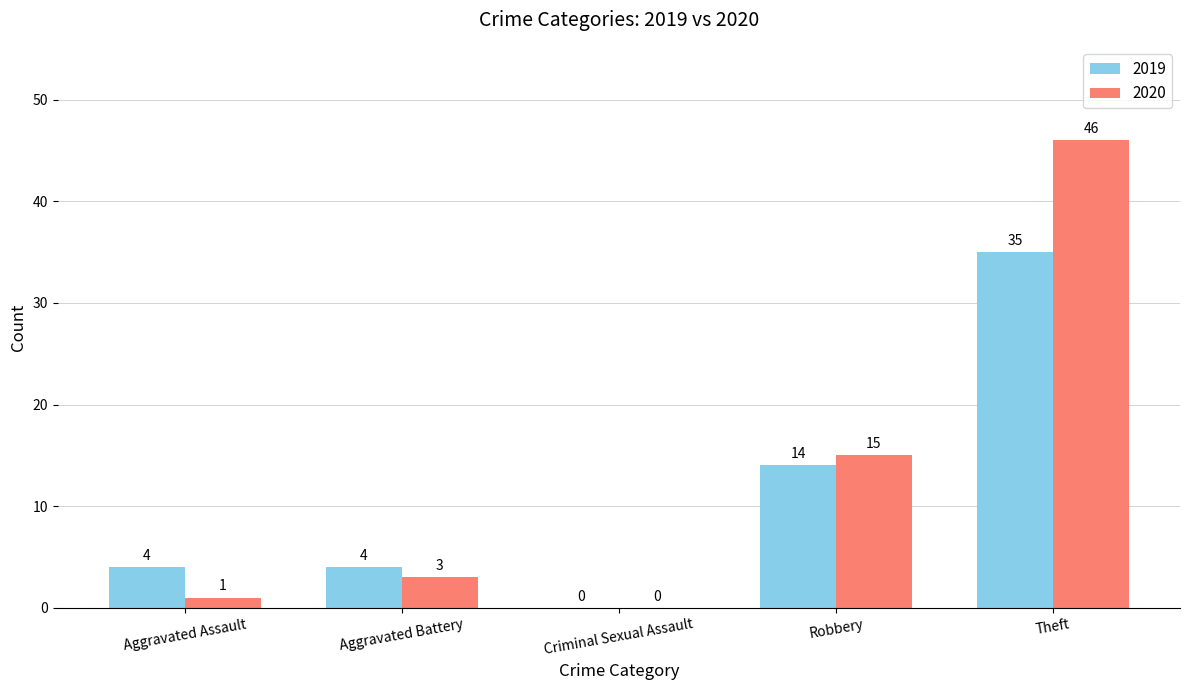

What is the greatest value displayed?

46